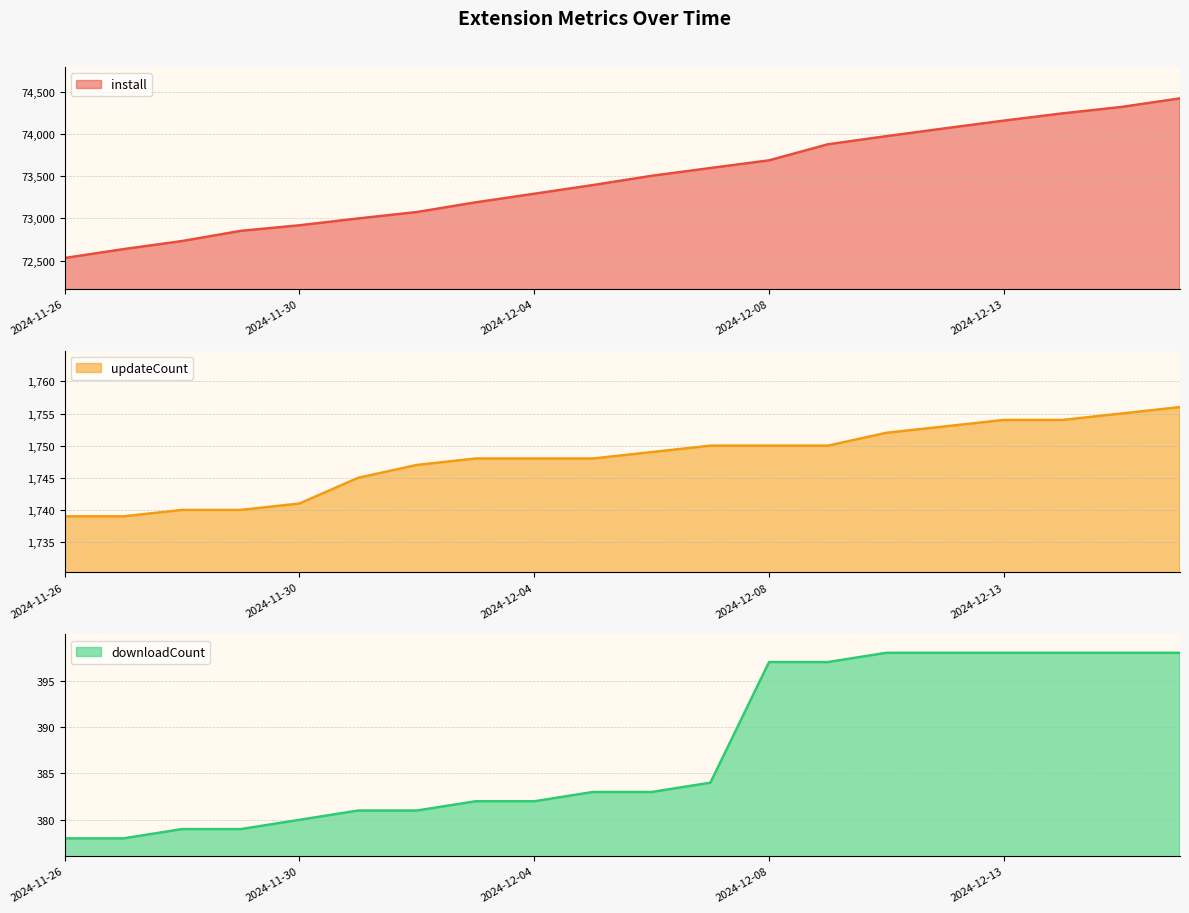

Does the chart display data point markers on the line(s)?

No